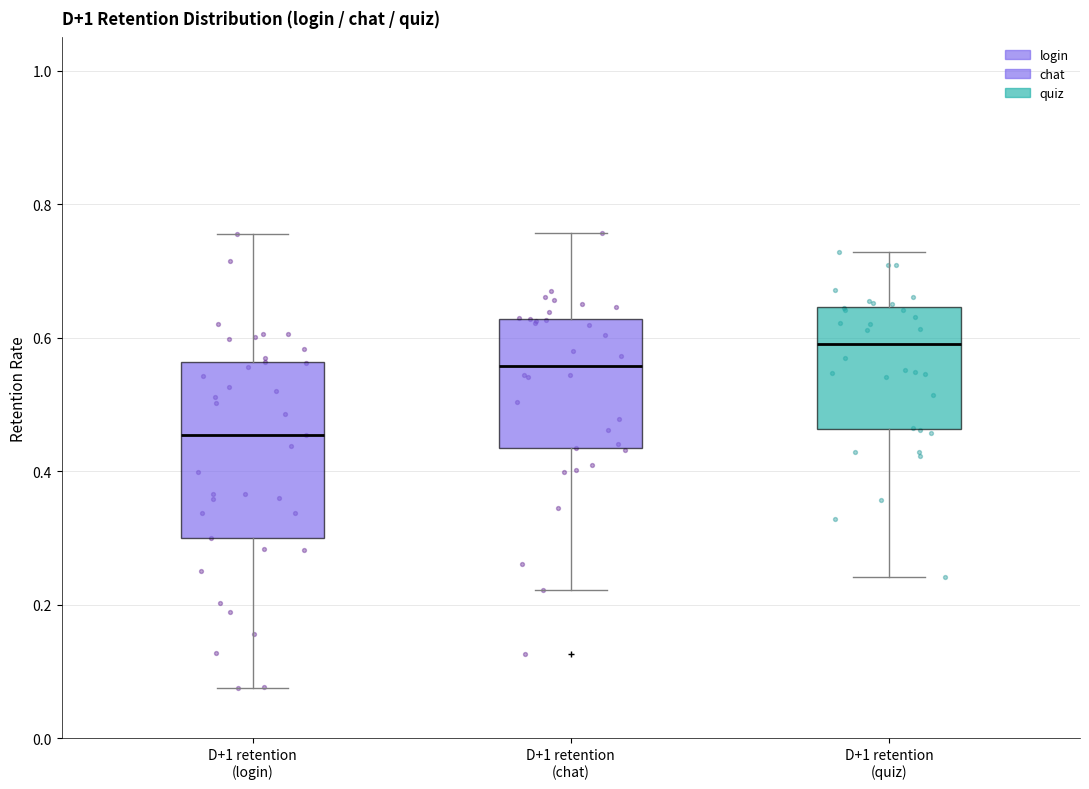

Which box has the lowest median line?

D+1 retention (login)